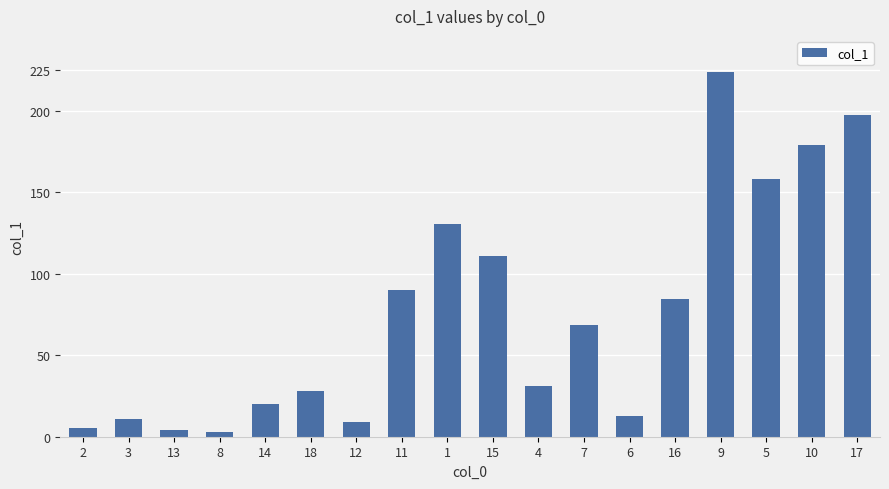

The chart shows a value of 4.1 at 13. True or false?

True